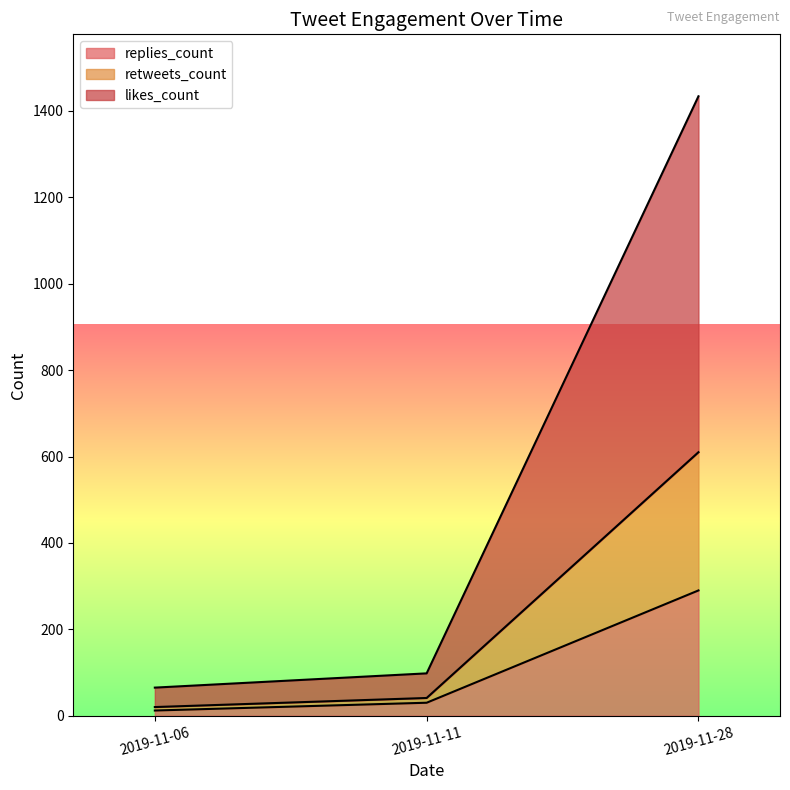

The value of replies_count at 2019-11-28 is 65. True or false?

False